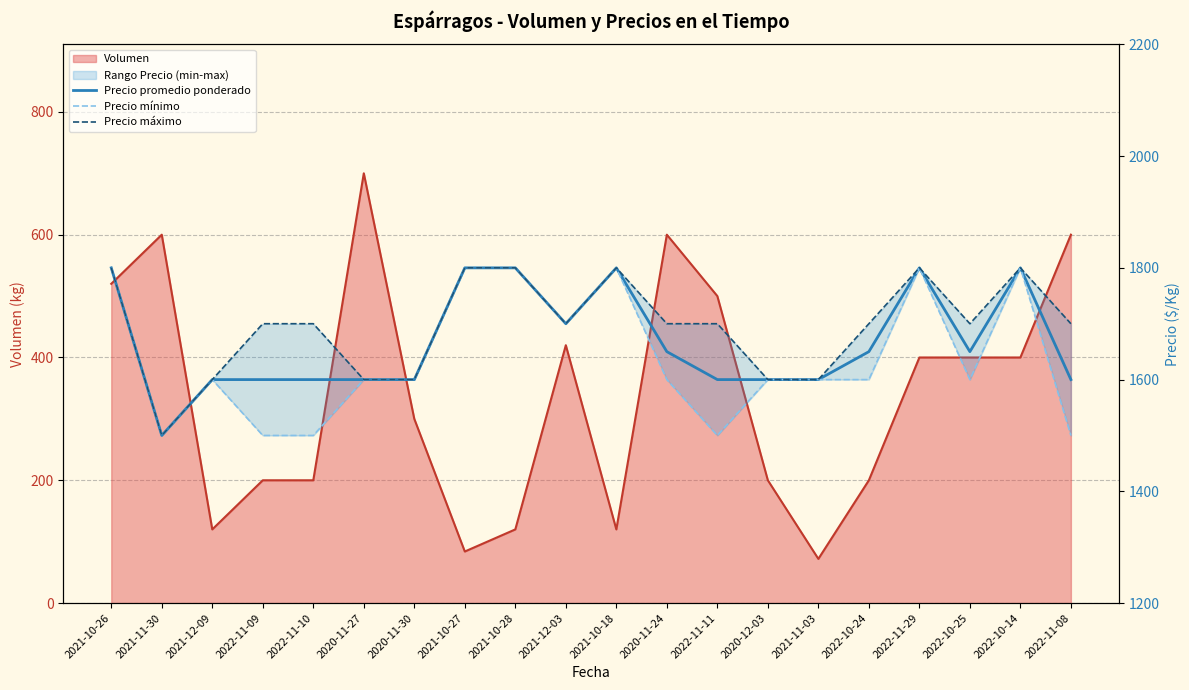

Is it true that Precio promedio ponderado equals 1650 at 2022-10-25?

True